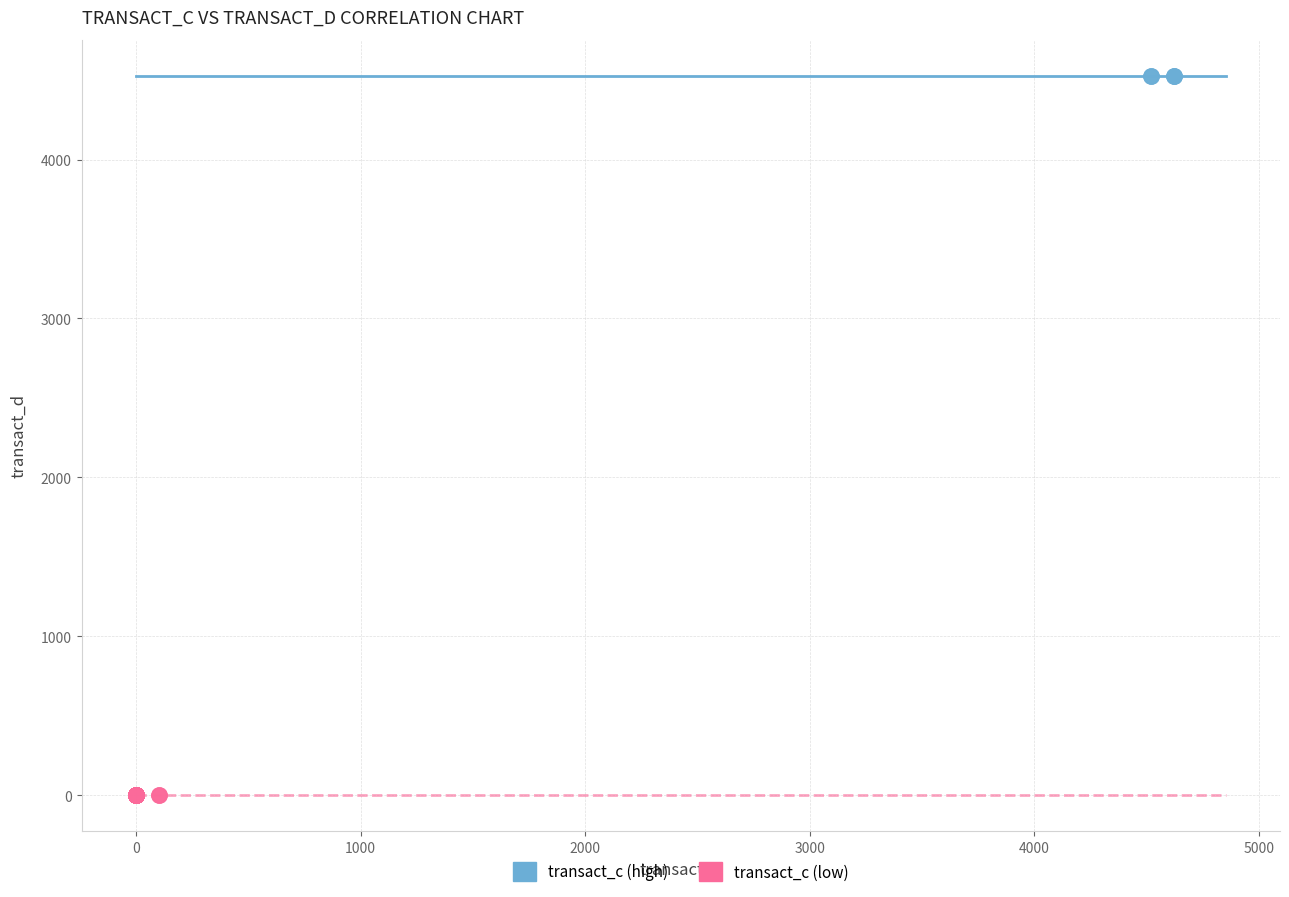

Which series contains the highest Y value?

transact_c (high)